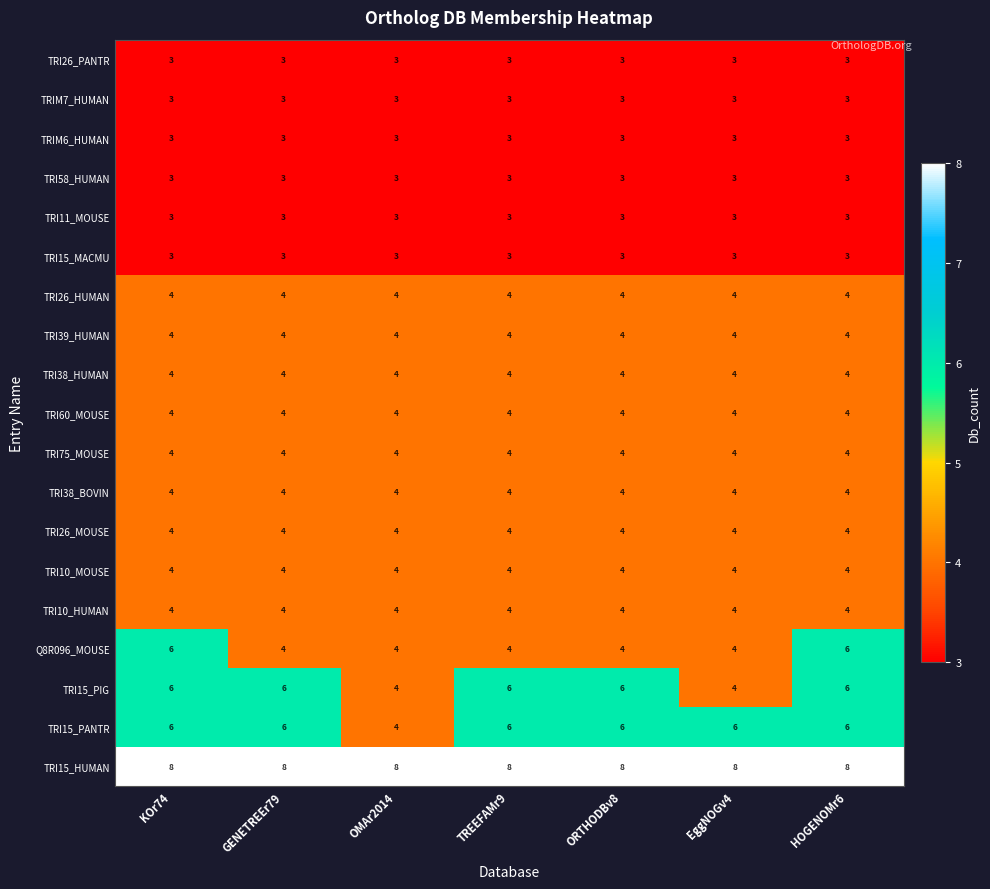

What is the sum of all TRI15_PANTR values?

40